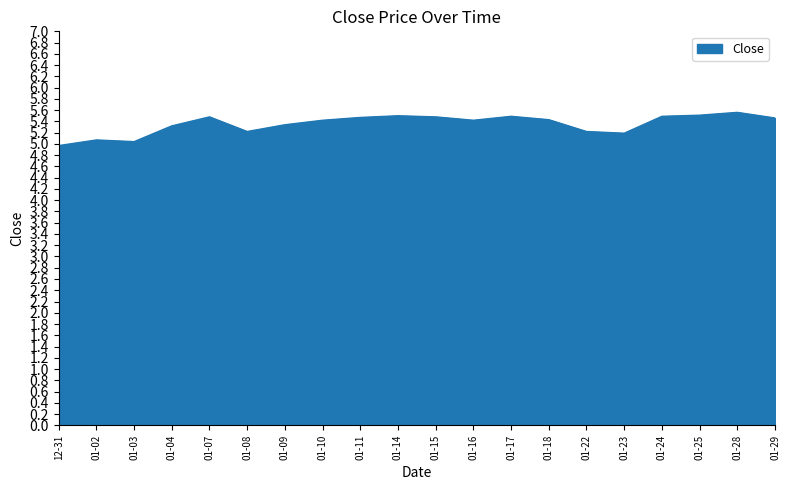

What is the change in value from 01-02 to 01-25?

+0.4